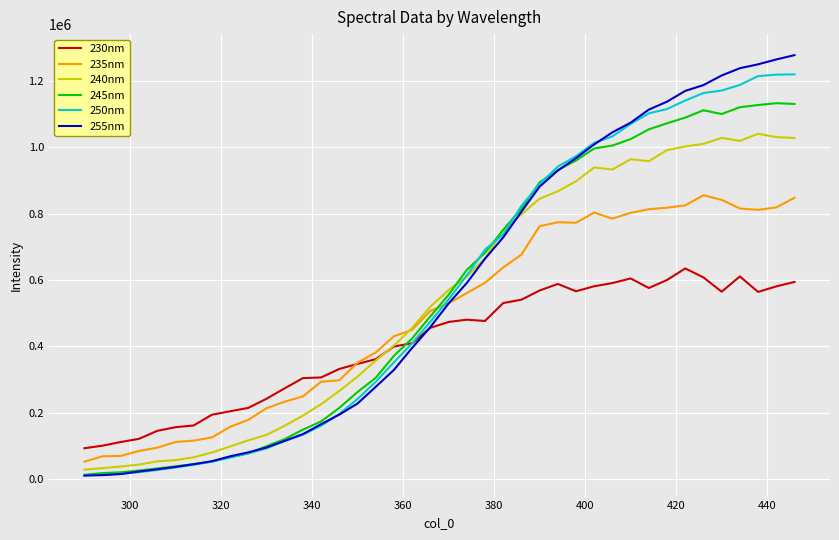

What is the average value of the 235nm series?

490324.5